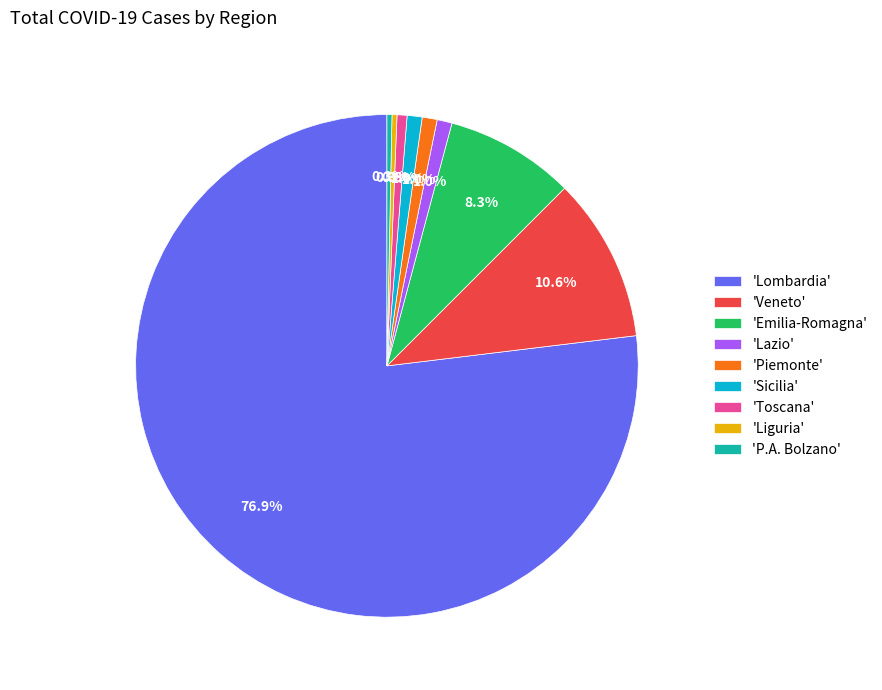

How much of the chart is everything except 'Sicilia'?

99.0%